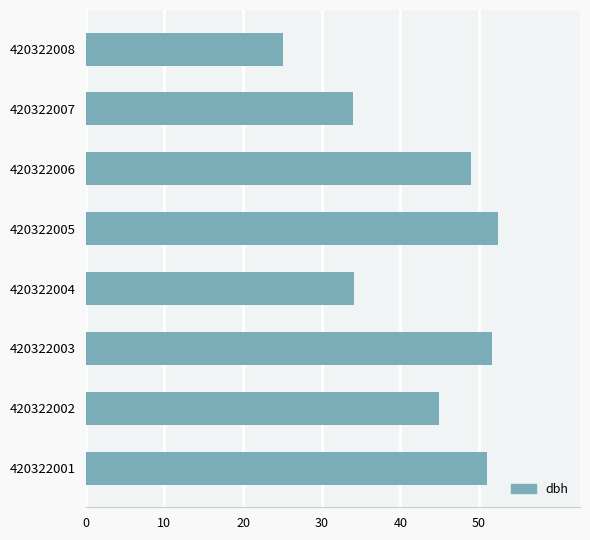

What is the ratio of the value at 420322004 to the value at 420322008?

1.4